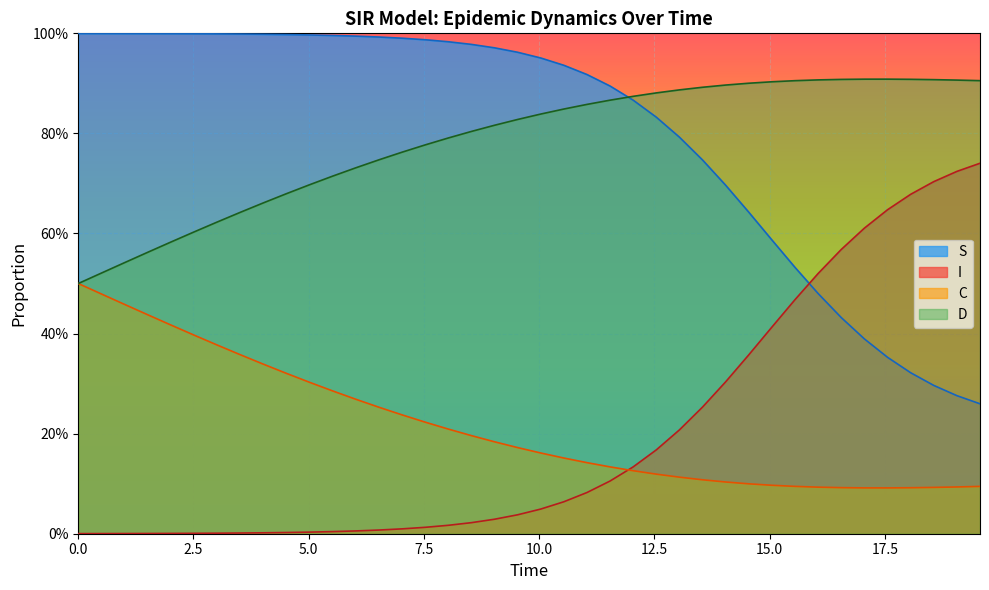

What are all the series names shown in the legend?

S, I, C, D